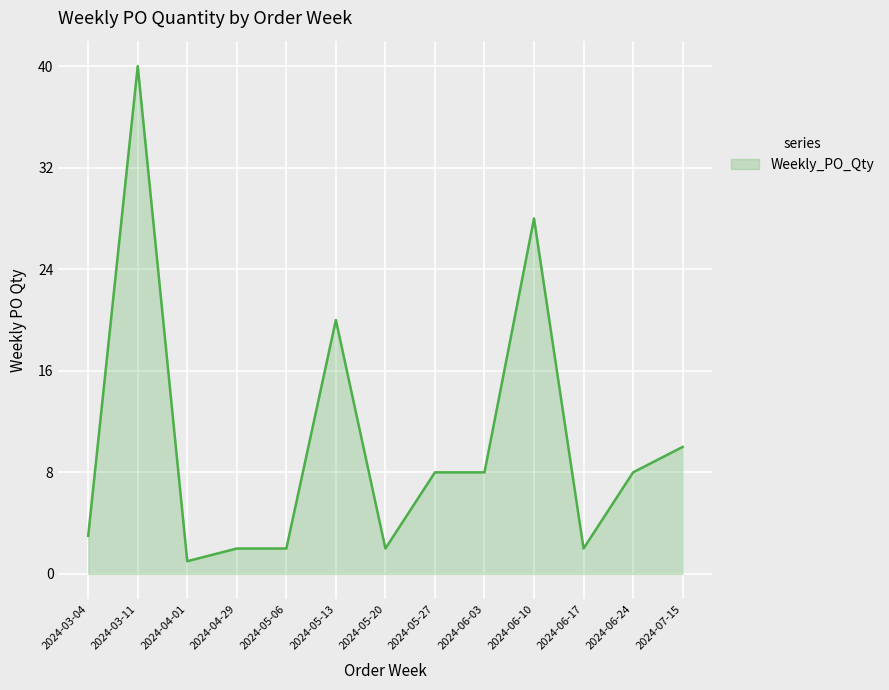

How many lines are shown in the chart?

1